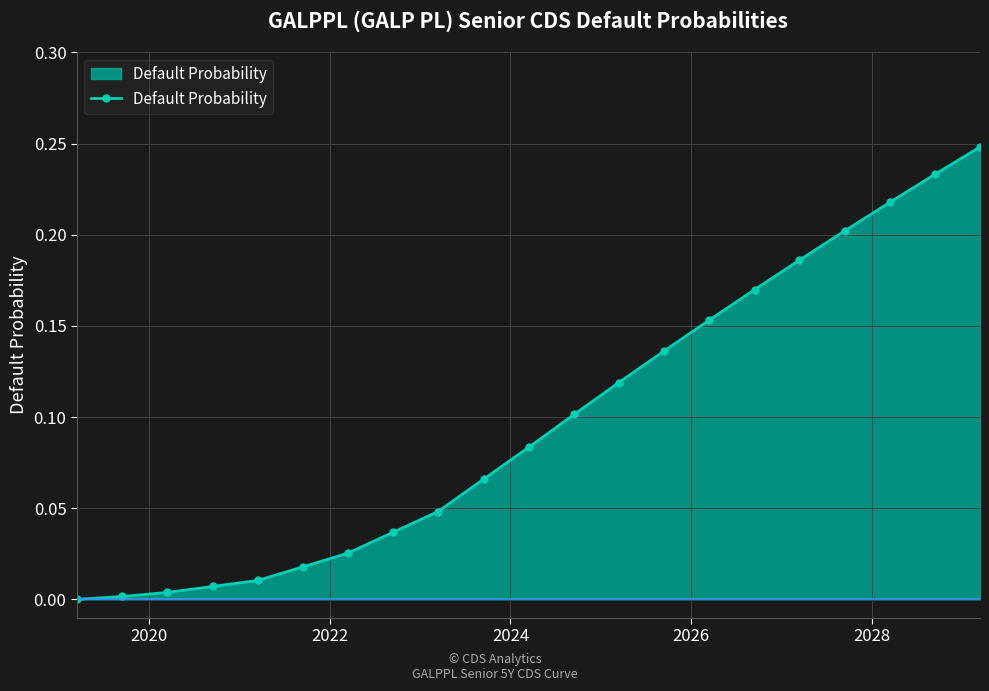

What is the sum of all values?

2.1